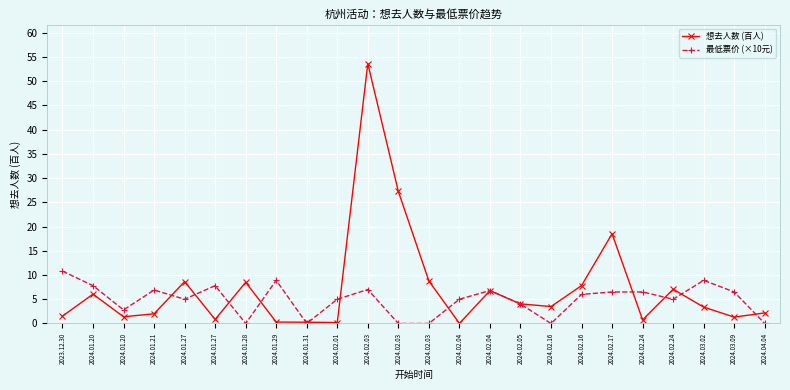

Which category has the highest value in the 最低票价 (×10元) series?

2023.12.30